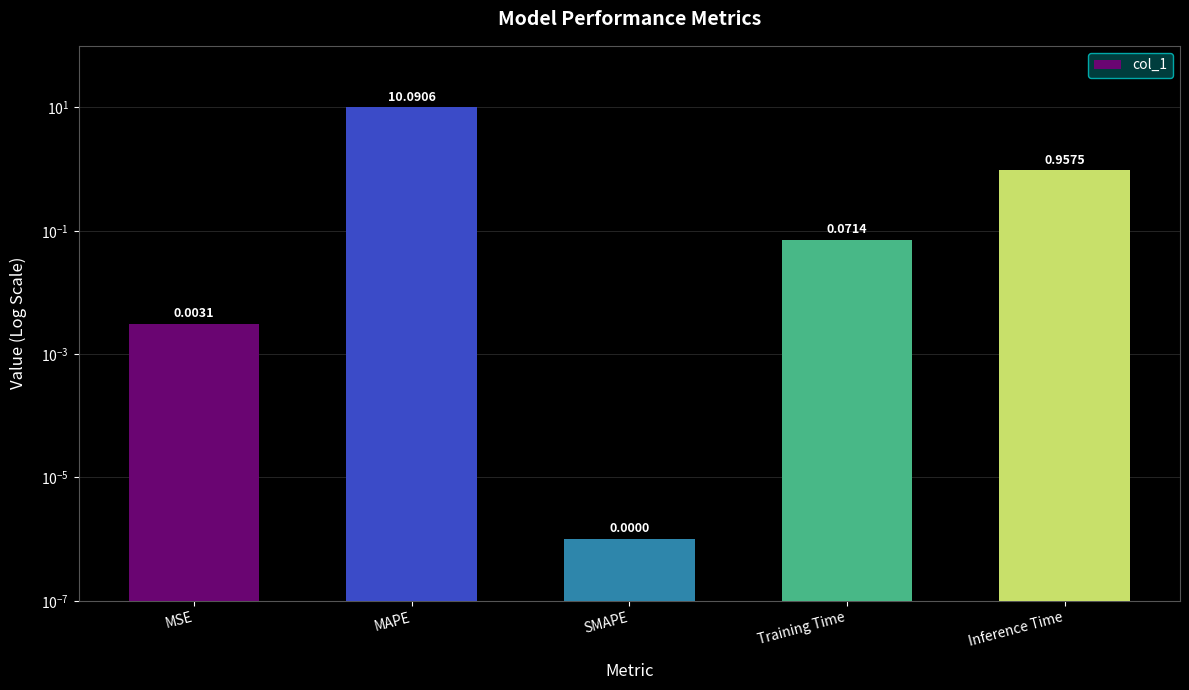

What is the sum of all values?

11.1